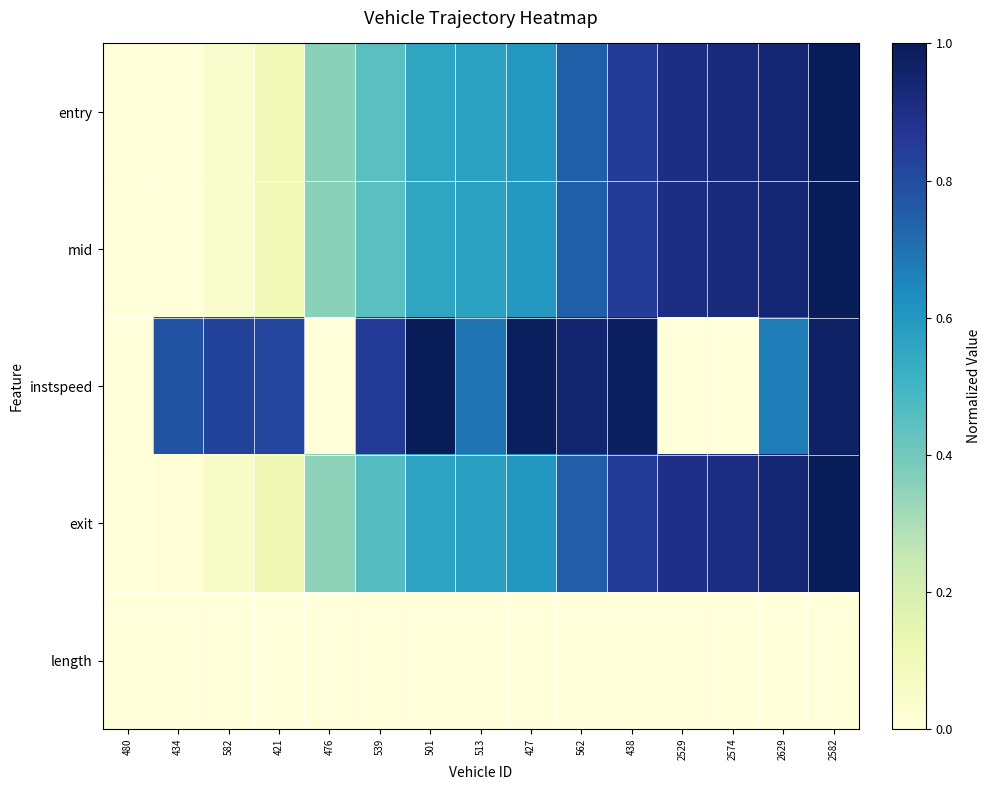

Reading left to right, extract all data points from this chart.

entry: 480=0.0	434=0.0	582=0.0	421=0.1	476=0.4	539=0.4	501=0.6	513=0.6	427=0.6	562=0.7	438=0.8	2529=0.9	2574=0.9	2629=0.9	2582=1.0
mid: 480=0.0	434=0.0	582=0.0	421=0.1	476=0.4	539=0.4	501=0.6	513=0.6	427=0.6	562=0.7	438=0.8	2529=0.9	2574=0.9	2629=0.9	2582=1.0
instspeed: 480=0.0	434=0.8	582=0.8	421=0.8	476=0.0	539=0.9	501=1.0	513=0.7	427=1.0	562=1.0	438=1.0	2529=0.0	2574=0.0	2629=0.7	2582=1.0
exit: 480=0.0	434=0.0	582=0.1	421=0.1	476=0.4	539=0.5	501=0.6	513=0.6	427=0.6	562=0.8	438=0.9	2529=0.9	2574=0.9	2629=0.9	2582=1.0
length: 480=0.0	434=0.0	582=0.0	421=0.0	476=0.0	539=0.0	501=0.0	513=0.0	427=0.0	562=0.0	438=0.0	2529=0.0	2574=0.0	2629=0.0	2582=0.0